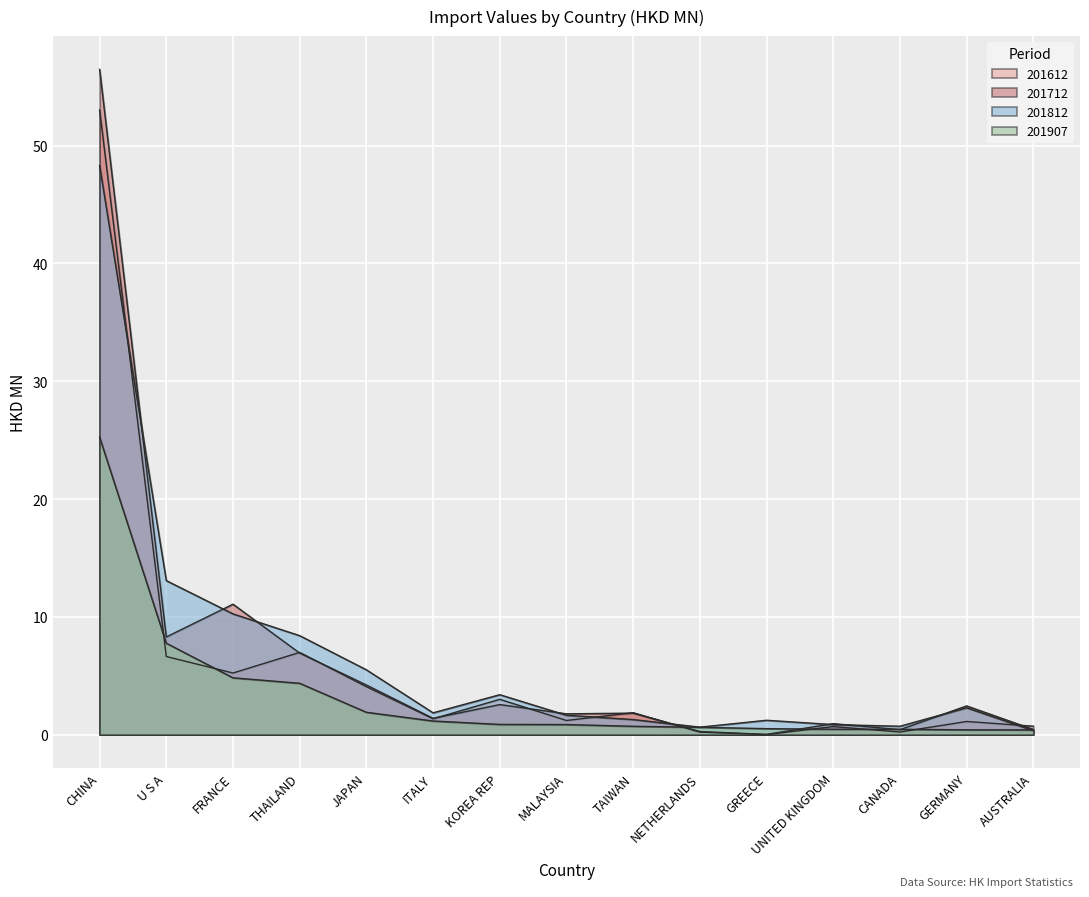

Reading left to right, transcribe all the data shown in this chart.

201612: 53.0	6.6	5.2	7.0	4.1	1.3	3.0	1.2	1.9	0.2	0.0	0.7	0.2	1.1	0.7
201712: 56.5	8.3	11.1	6.9	4.2	1.4	2.5	1.8	1.8	0.3	0.0	0.9	0.4	2.4	0.4
201812: 48.3	13.1	10.2	8.4	5.5	1.9	3.4	1.6	1.3	0.6	1.2	0.9	0.7	2.3	0.3
201907: 25.2	7.8	4.8	4.4	1.9	1.2	0.9	0.9	0.7	0.6	0.5	0.5	0.5	0.4	0.4